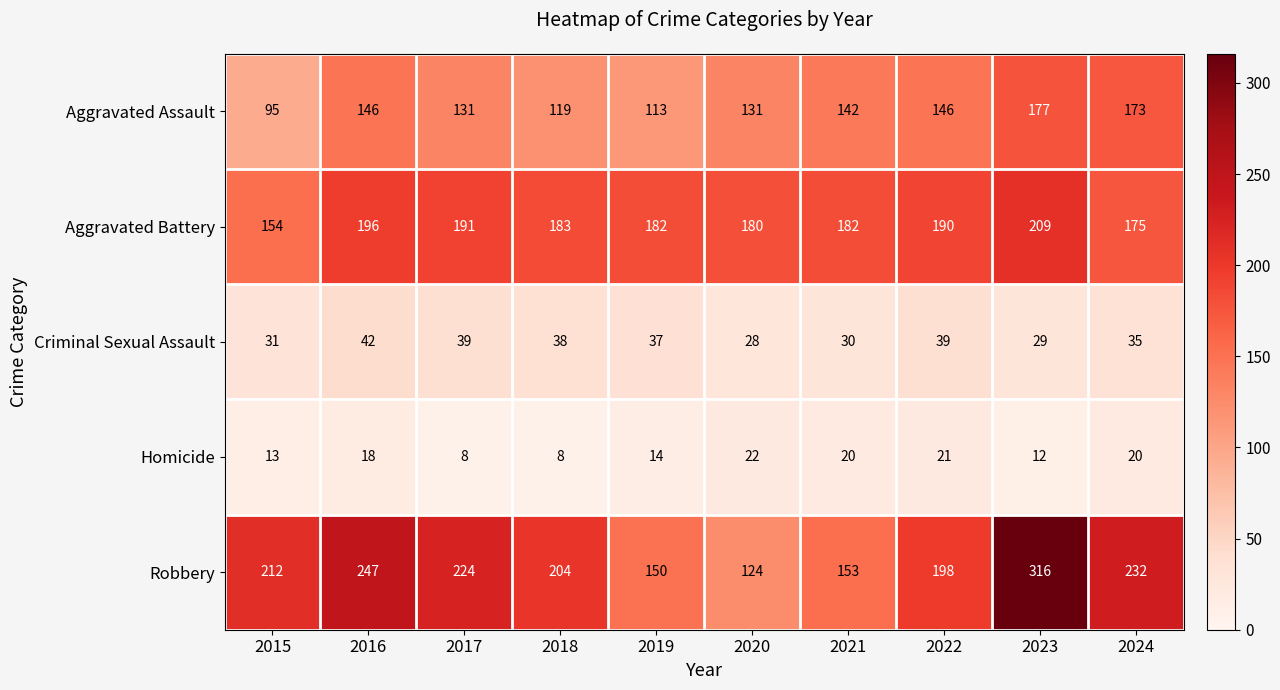

At 2021, list the series in order from largest to smallest.

Aggravated Battery, Robbery, Aggravated Assault, Criminal Sexual Assault, Homicide